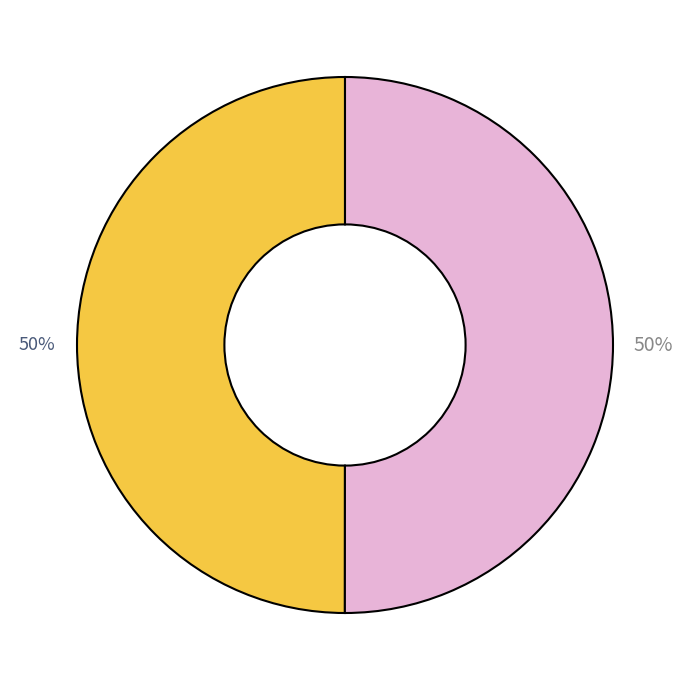

How many segments does this pie chart have?

2